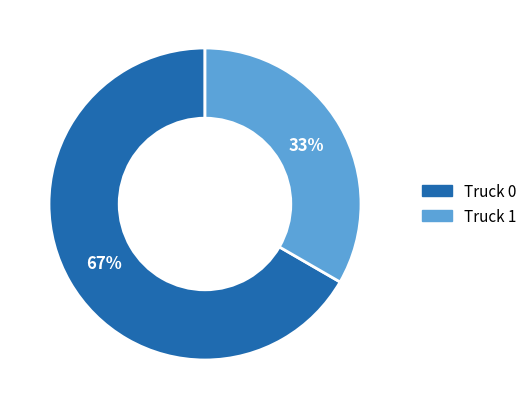

To the nearest percent, what is the average slice percentage?

50%